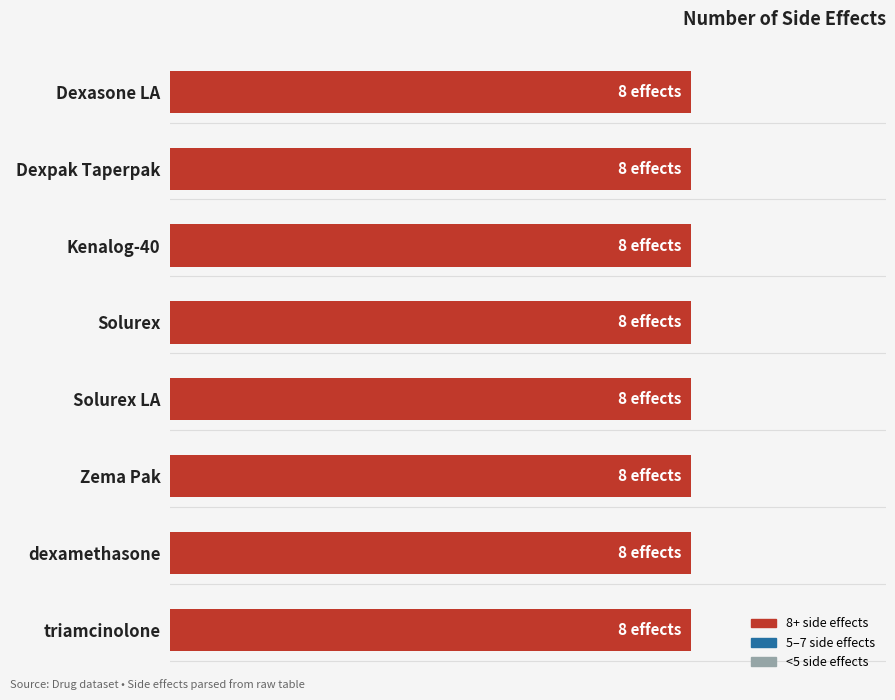

The value at De-Sone LA is 8. True or false?

True